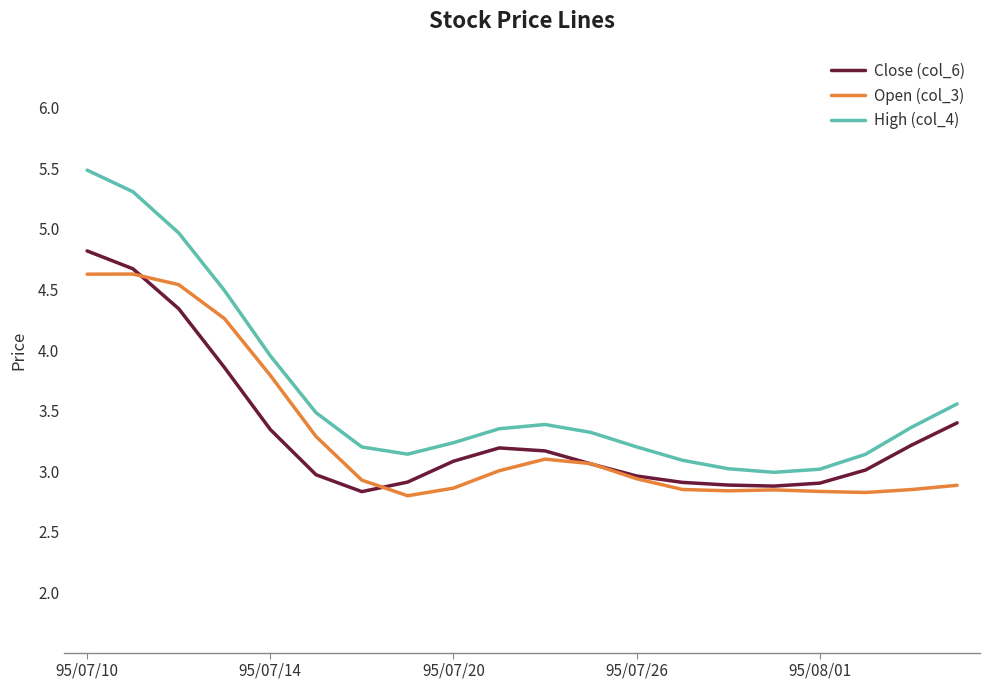

What is the greatest value displayed?

5.5